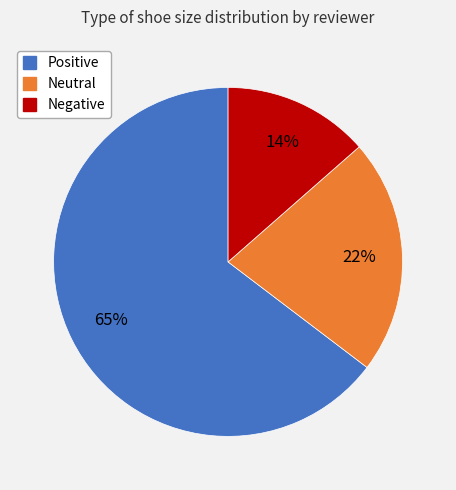

Is there any slice that represents more than half of the pie?

Yes